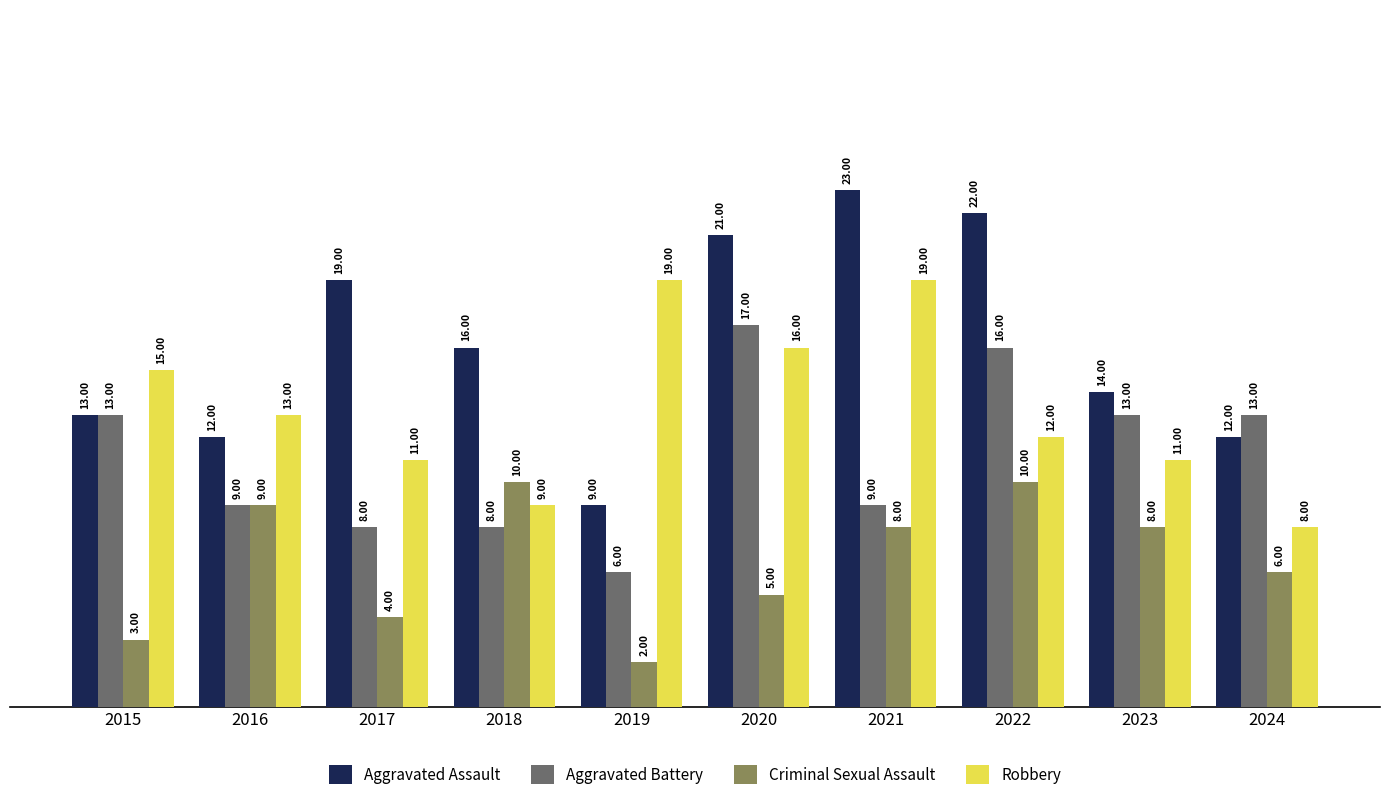

What value does the Criminal Sexual Assault series have at 2015?

3